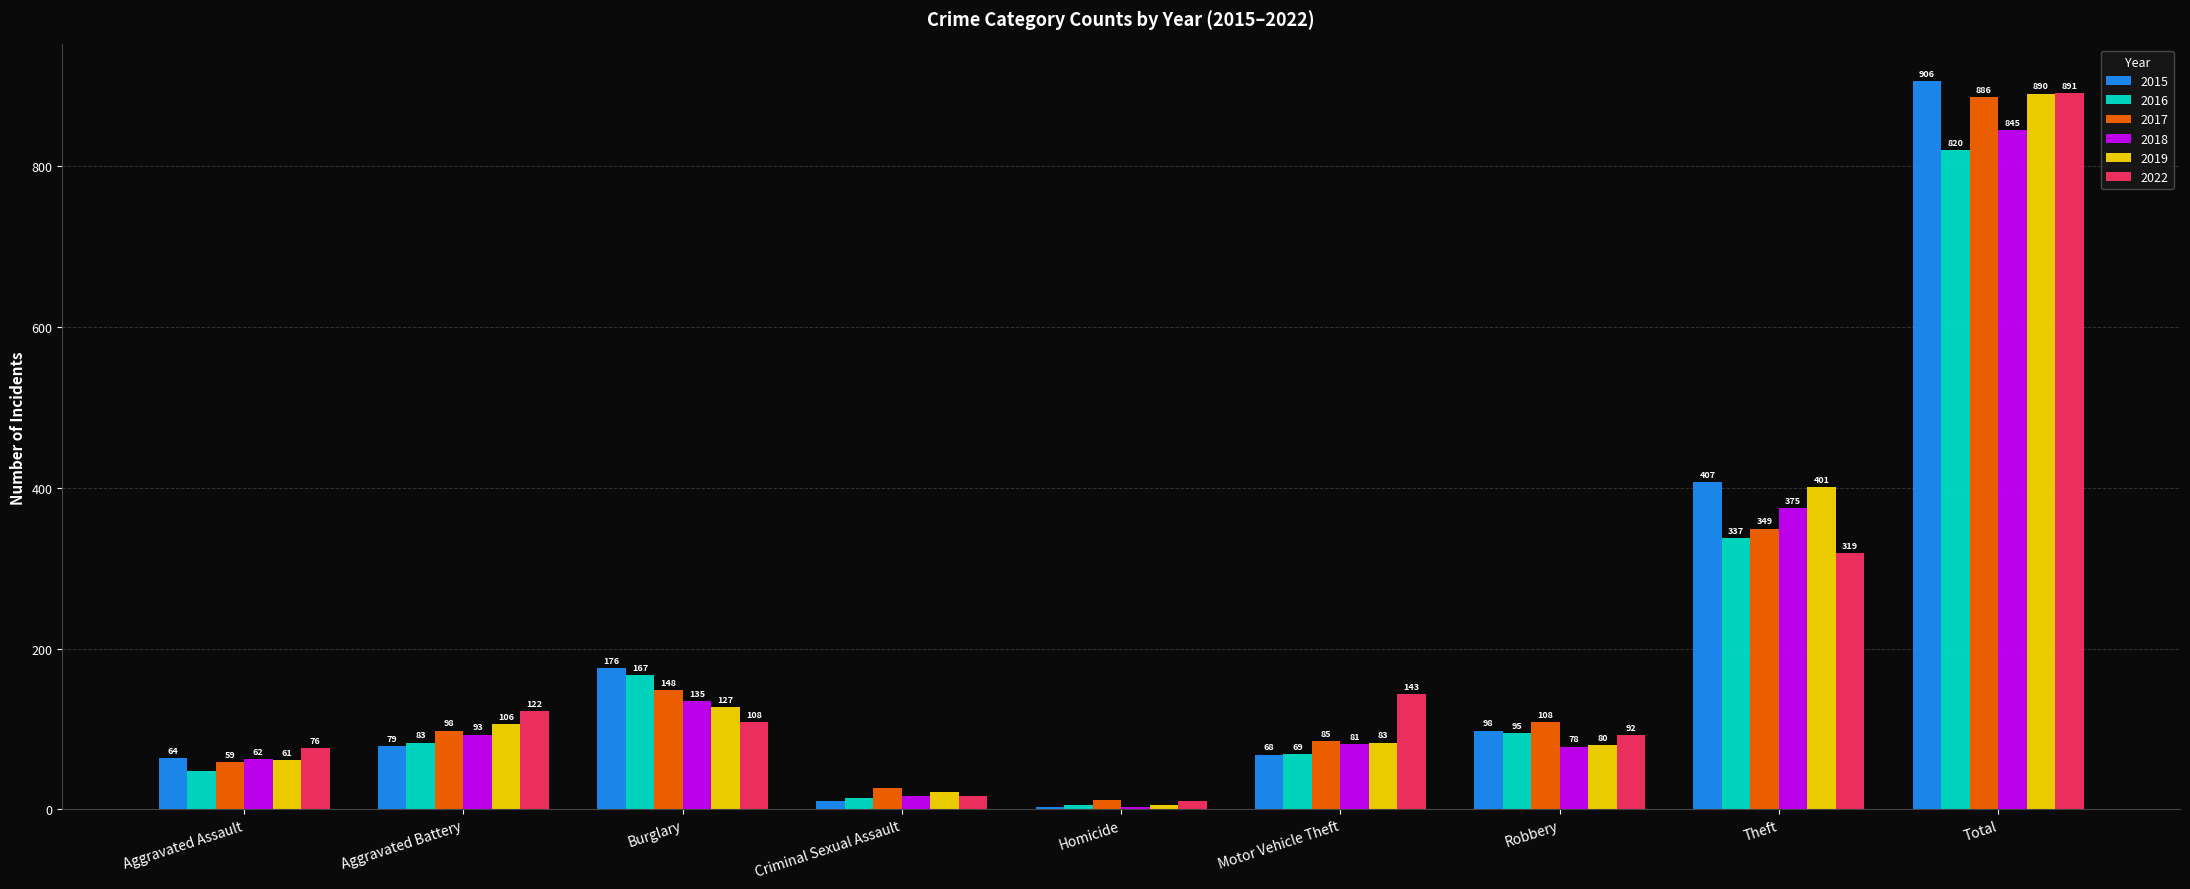

Reading left to right, transcribe all the data shown in this chart.

2015: Aggravated Assault=64	Aggravated Battery=79	Burglary=176	Criminal Sexual Assault=10	Homicide=3	Motor Vehicle Theft=68	Robbery=98	Theft=407	Total=906
2016: Aggravated Assault=48	Aggravated Battery=83	Burglary=167	Criminal Sexual Assault=14	Homicide=6	Motor Vehicle Theft=69	Robbery=95	Theft=337	Total=820
2017: Aggravated Assault=59	Aggravated Battery=98	Burglary=148	Criminal Sexual Assault=26	Homicide=12	Motor Vehicle Theft=85	Robbery=108	Theft=349	Total=886
2018: Aggravated Assault=62	Aggravated Battery=93	Burglary=135	Criminal Sexual Assault=16	Homicide=3	Motor Vehicle Theft=81	Robbery=78	Theft=375	Total=845
2019: Aggravated Assault=61	Aggravated Battery=106	Burglary=127	Criminal Sexual Assault=22	Homicide=6	Motor Vehicle Theft=83	Robbery=80	Theft=401	Total=890
2022: Aggravated Assault=76	Aggravated Battery=122	Burglary=108	Criminal Sexual Assault=17	Homicide=10	Motor Vehicle Theft=143	Robbery=92	Theft=319	Total=891